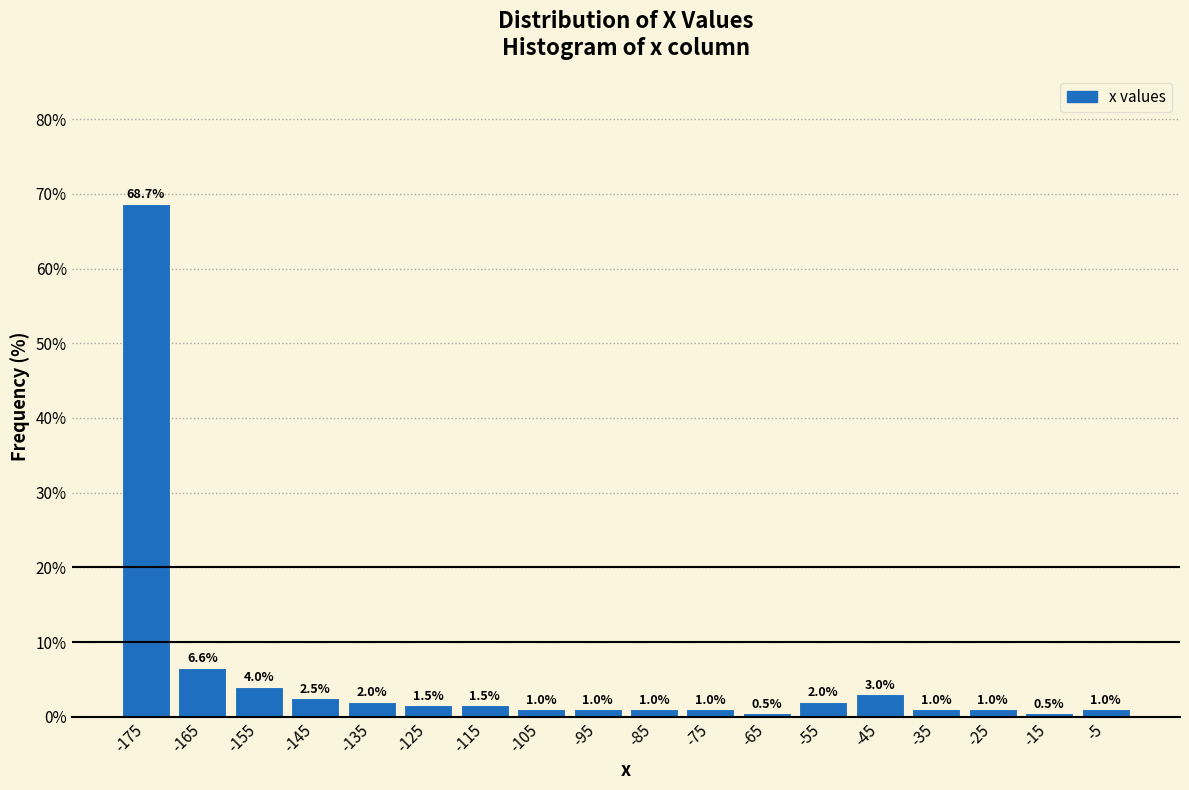

Reading left to right, transcribe this chart: for each bar, give the range it covers on the x-axis and its height.

-180 to -170: 68.7
-170 to -160: 6.6
-160 to -150: 4.0
-150 to -140: 2.5
-140 to -130: 2.0
-130 to -120: 1.5
-120 to -110: 1.5
-110 to -100: 1.0
-100 to -90: 1.0
-90 to -80: 1.0
-80 to -70: 1.0
-70 to -60: 0.5
-60 to -50: 2.0
-50 to -40: 3.0
-40 to -30: 1.0
-30 to -20: 1.0
-20 to -10: 0.5
-10 to 0: 1.0